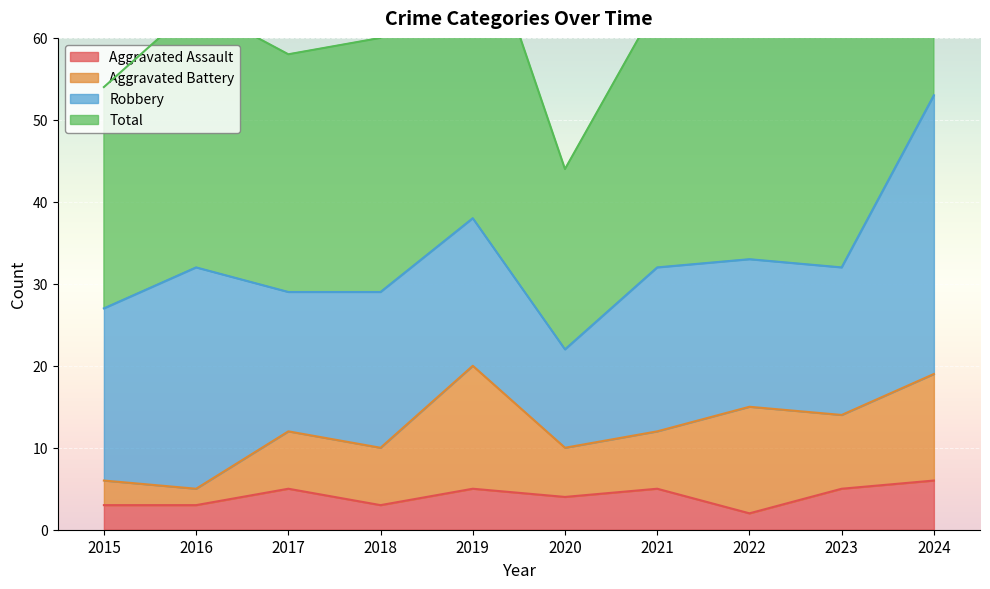

Which label corresponds to the smallest value in the chart?

2022